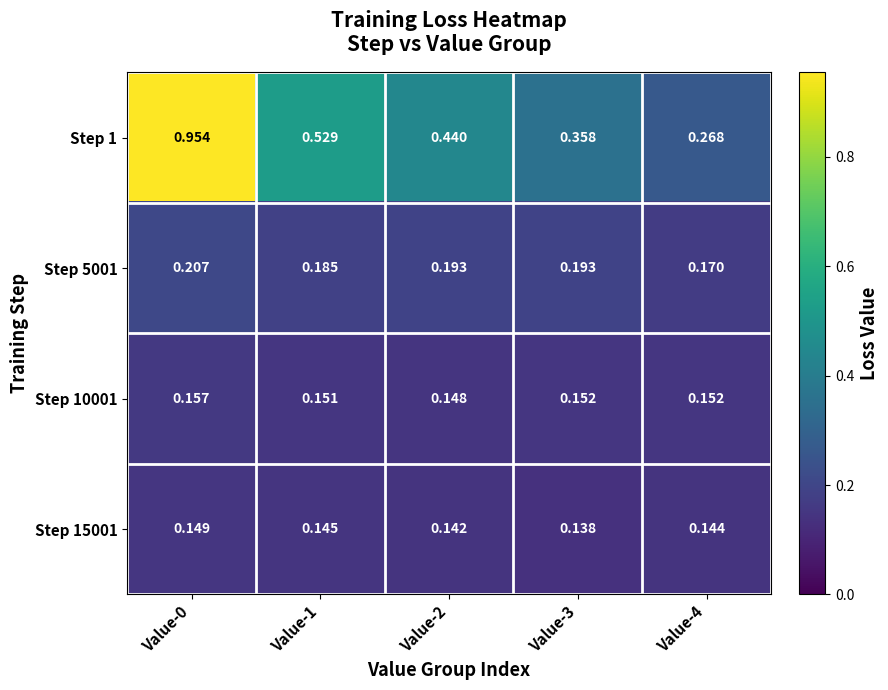

How many data points does each series have?

5